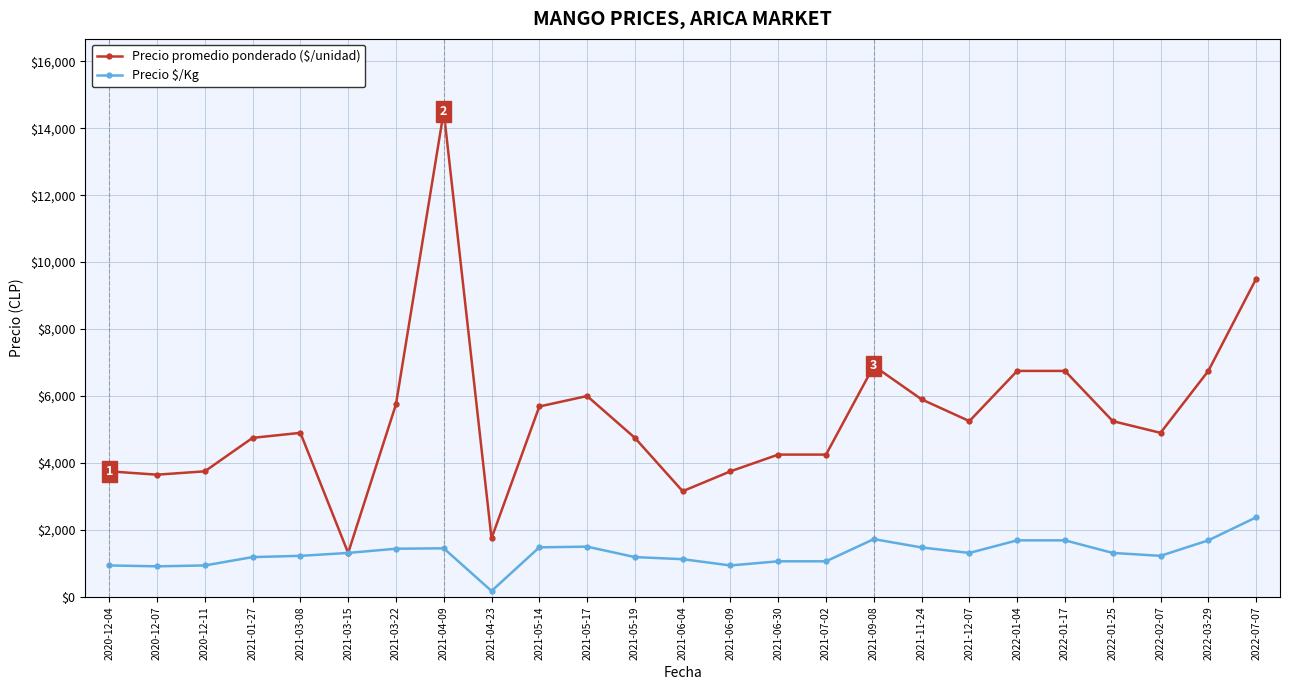

What is the value of the Precio $/Kg point at the 15th from the left?

1062